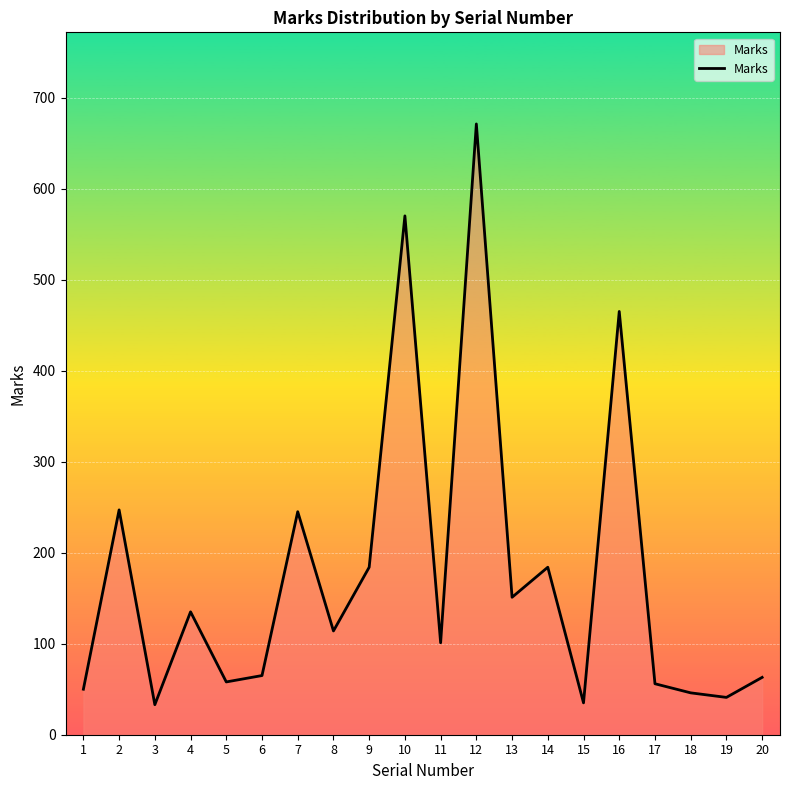

What is the greatest value displayed?

671